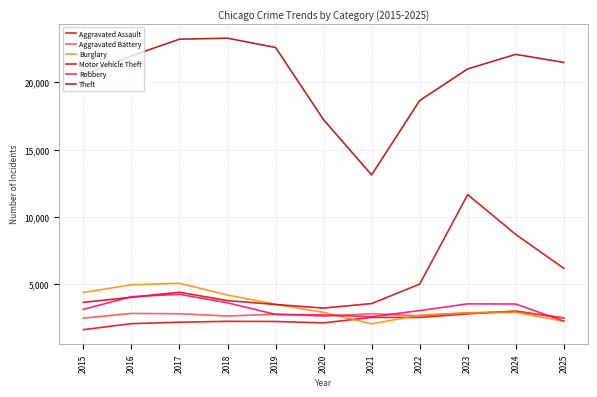

After their last crossing, which series has the higher values: Burglary or Aggravated Assault?

Aggravated Assault